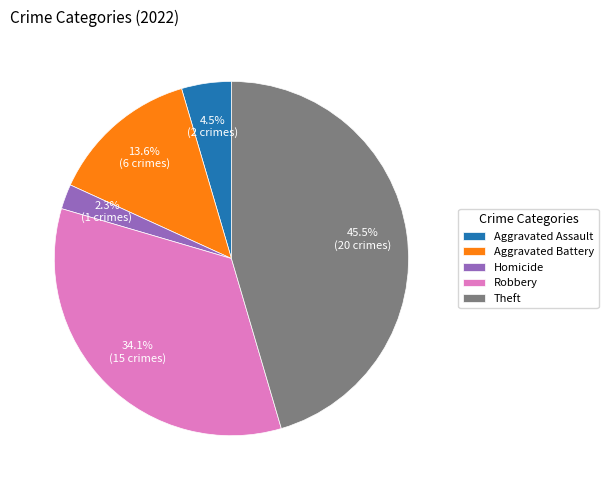

Which slice is the largest?

Theft